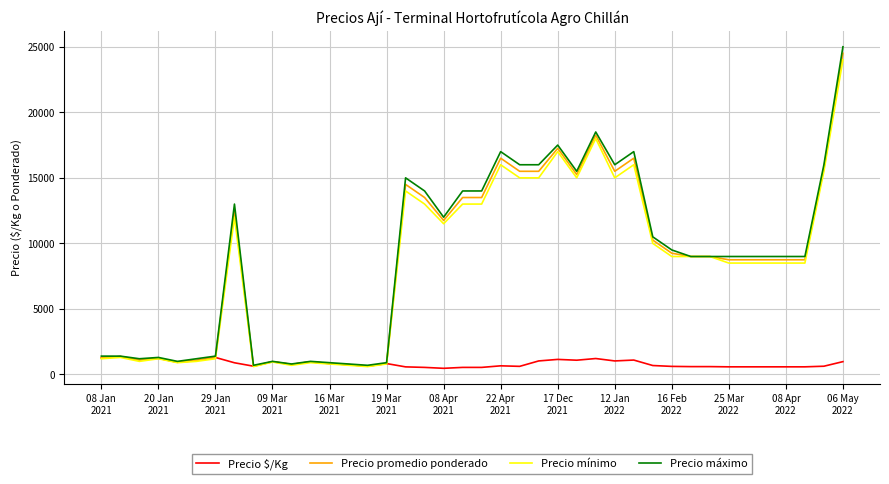

What is the lowest value of the Precio promedio ponderado series?

633